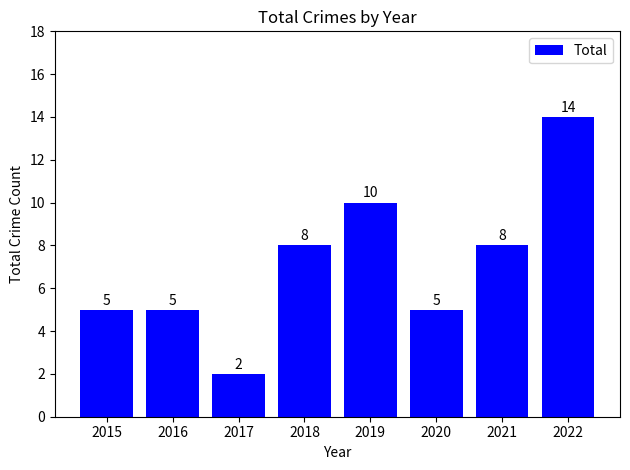

What is the smallest value displayed?

2